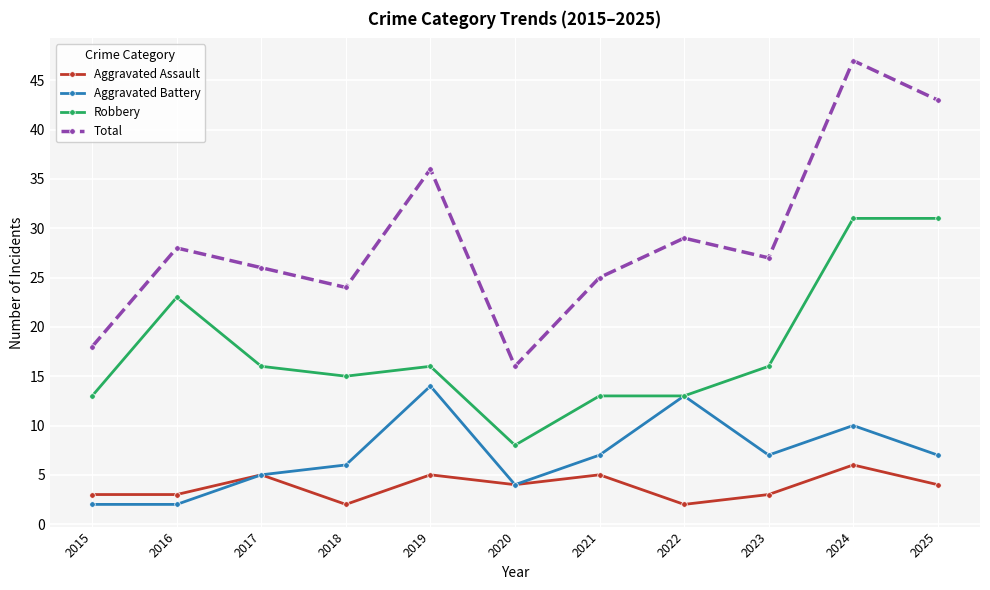

Count the number of data series in this chart.

4